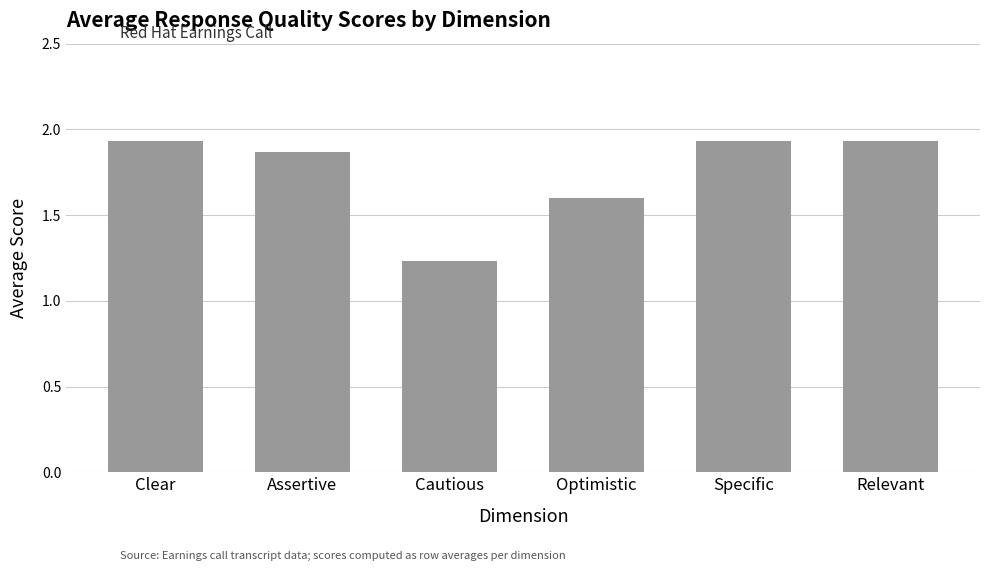

What is the sum of all values?

10.5